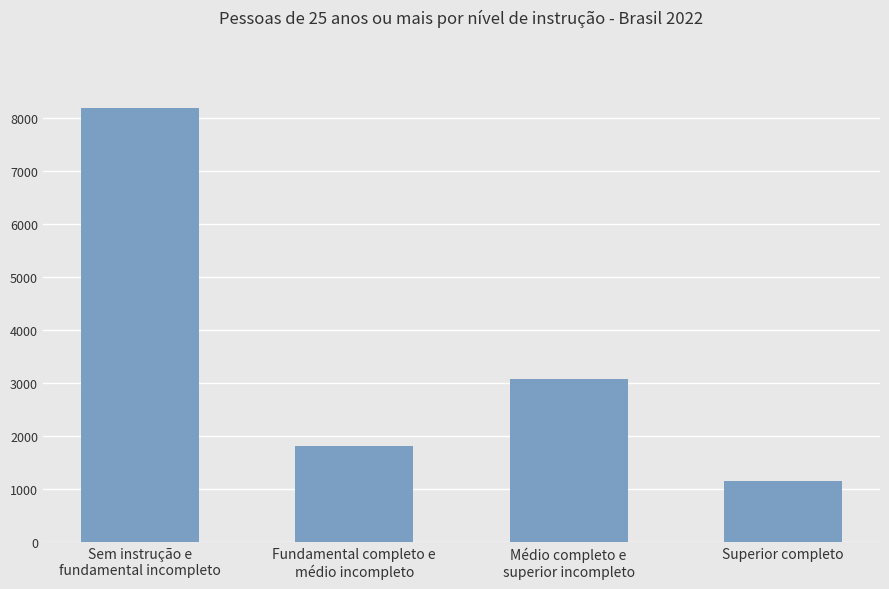

At which category does the chart reach its peak across all series?

Sem instrução e
fundamental incompleto